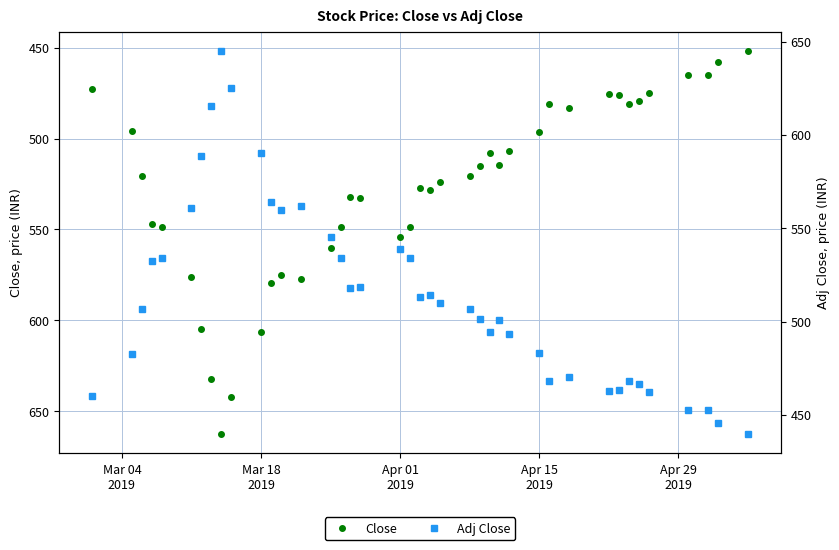

What is the maximum value for Close?

662.8